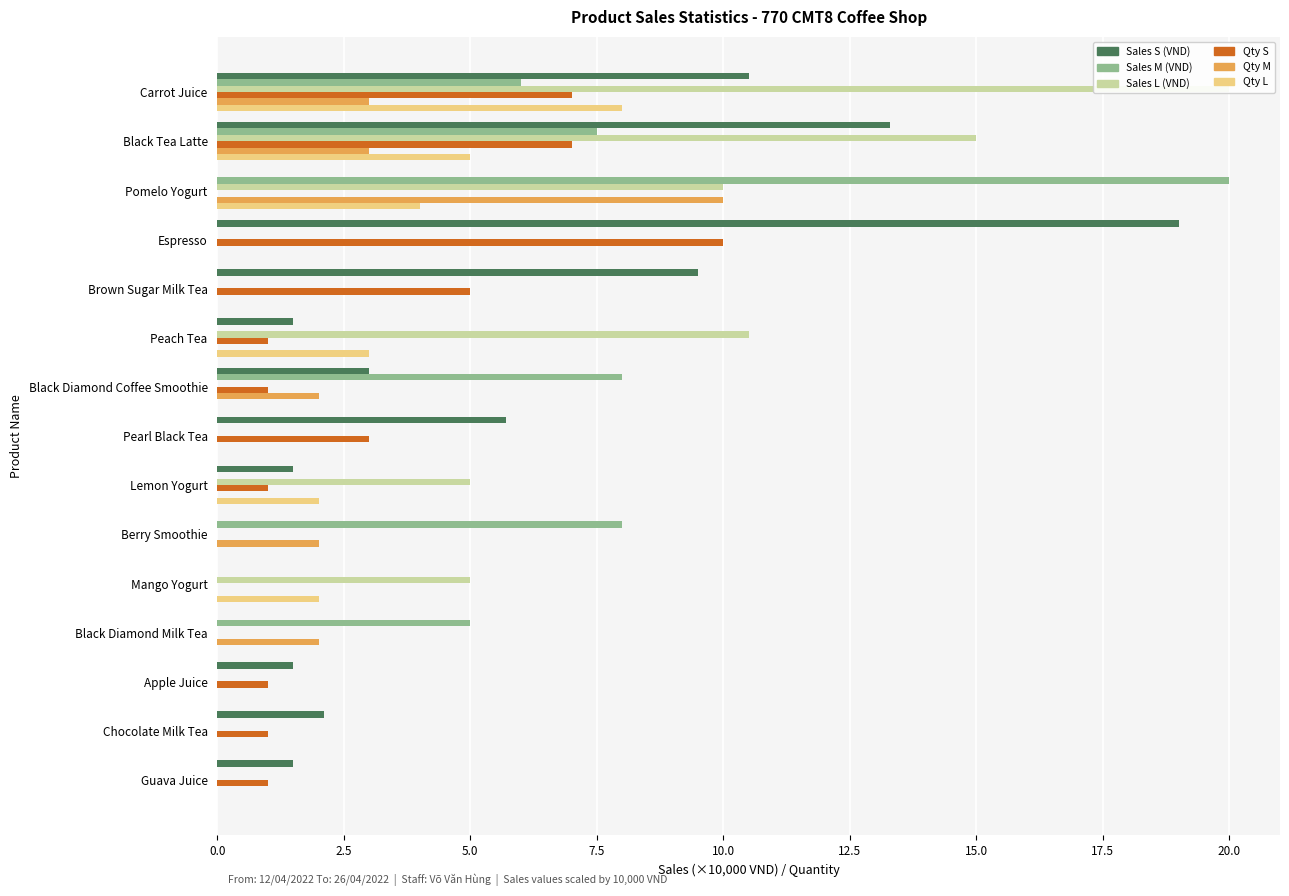

How many values in Qty S are above zero?

11